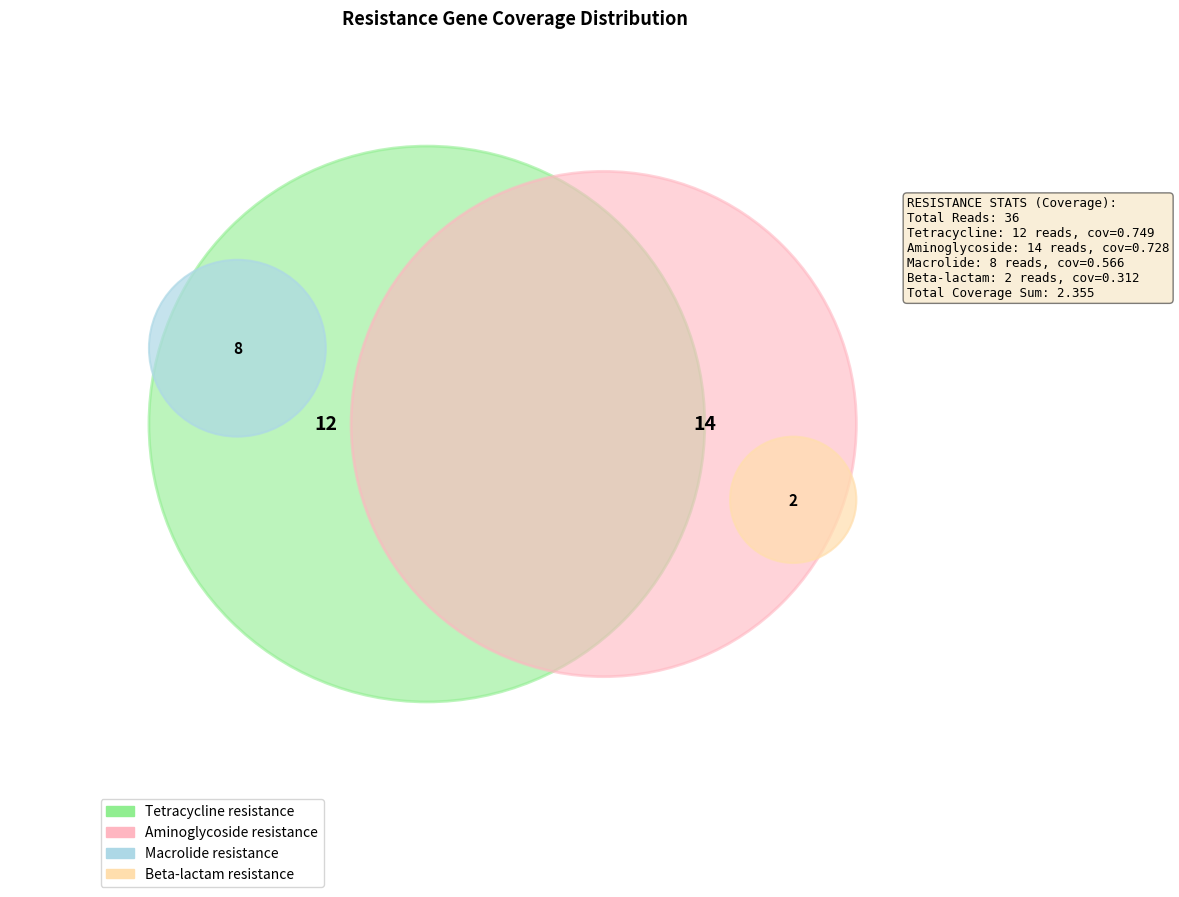

What percentage do Beta-lactam resistance and Tetracycline resistance together represent?

45.1%